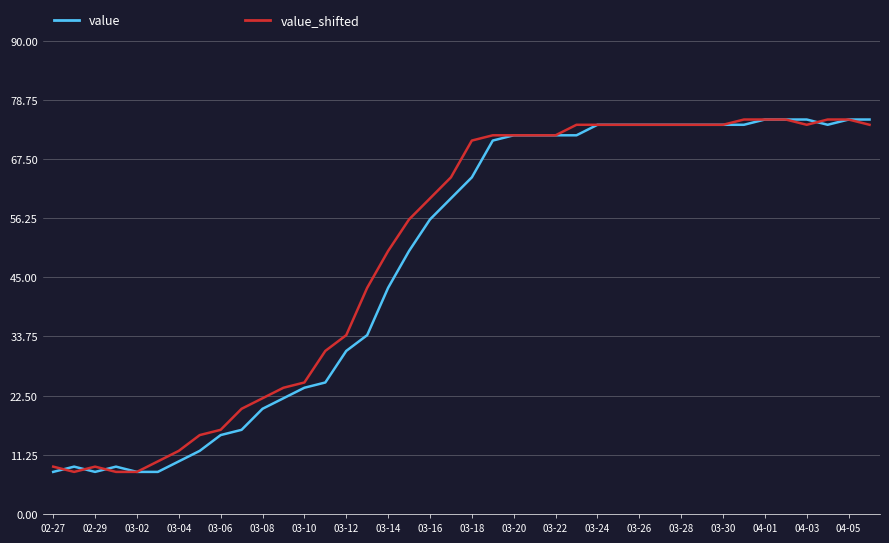

What is the lowest value of the value series?

8